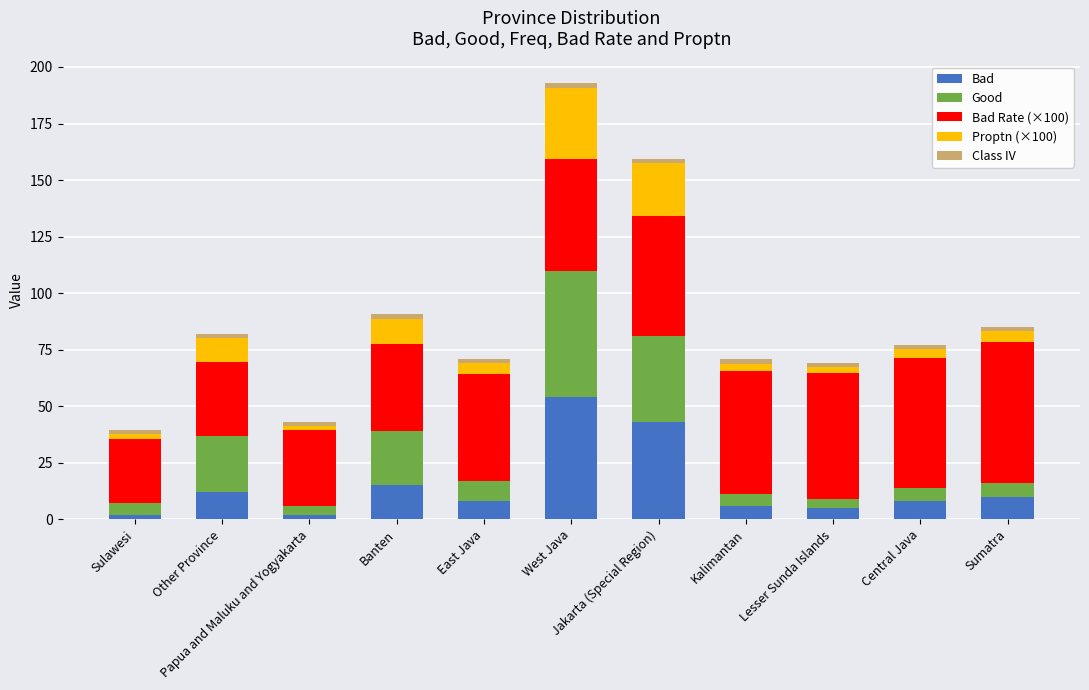

What is the average value of the Bad series?

15.0